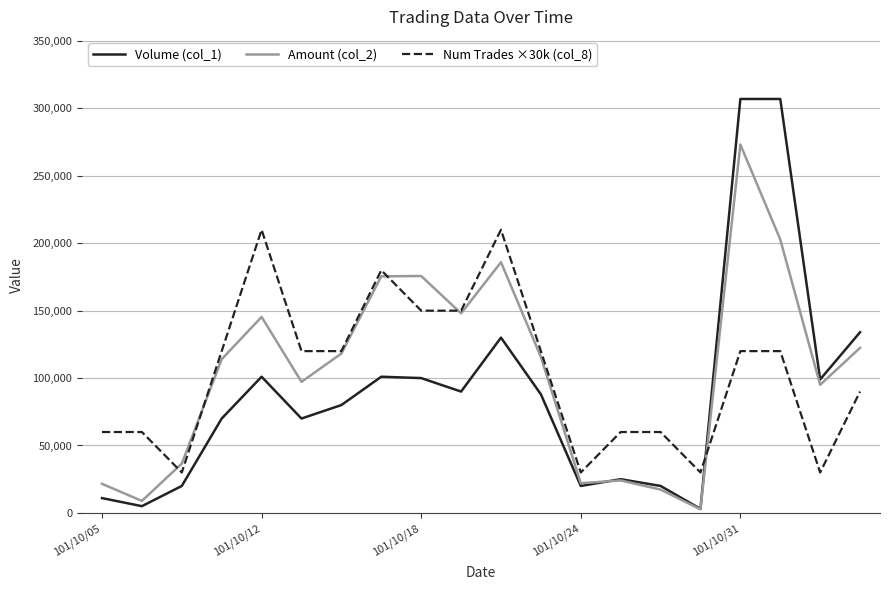

How many distinct data groups are displayed?

3